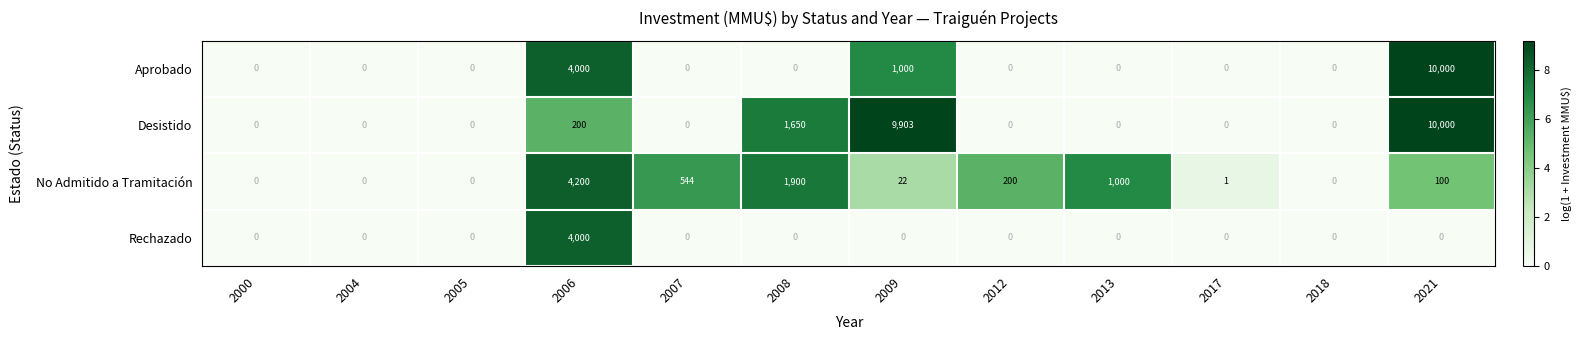

True or false: Desistido has a value of -3736 at 2017.

False